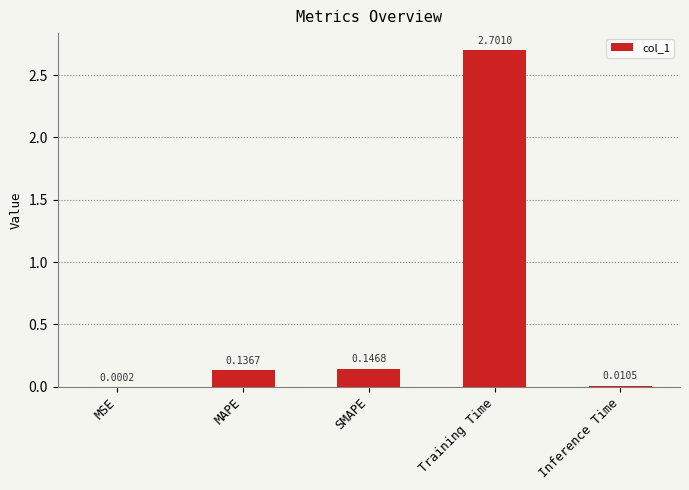

Which has a higher value, MSE or Training Time?

Training Time